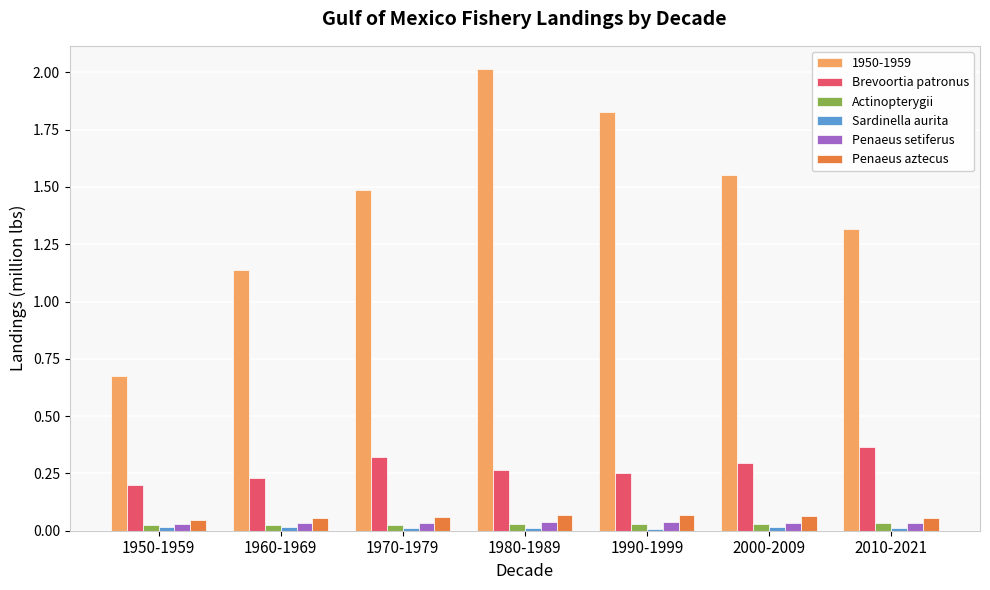

True or false: 1950-1959 has a value of 1.2 at 1980-1989.

False